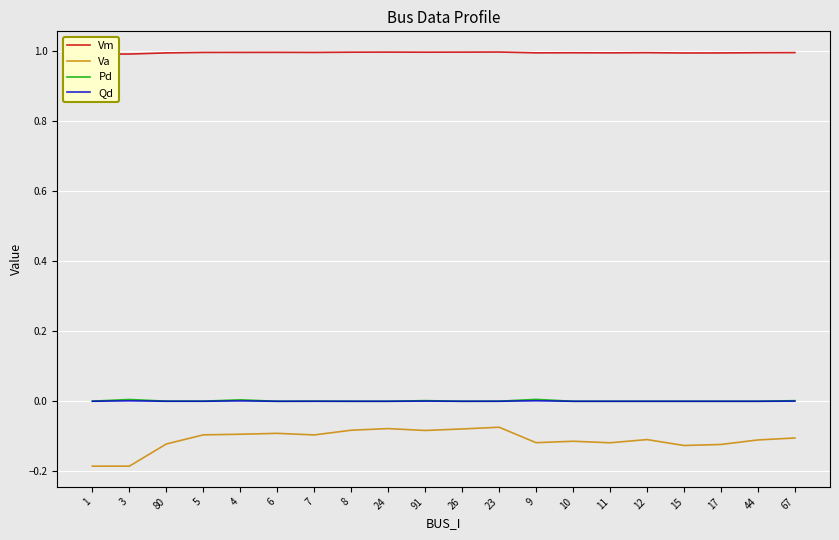

Is this an area chart (filled region under the line)?

No